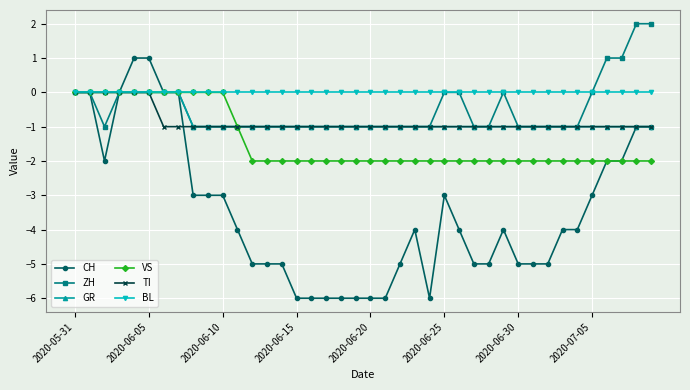

Which series has the largest range (max minus min)?

CH